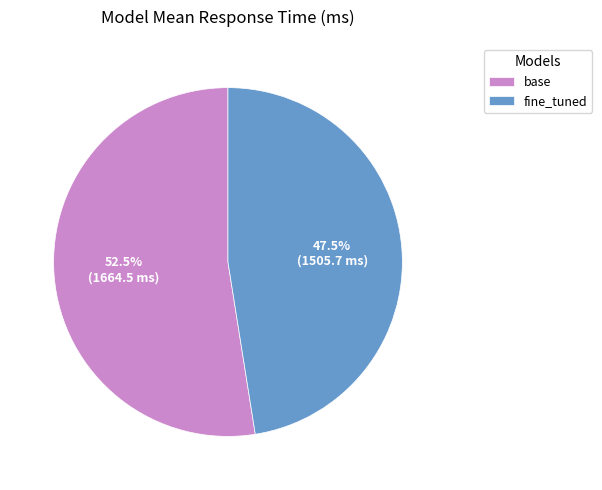

What is the smallest slice in the pie chart?

fine_tuned